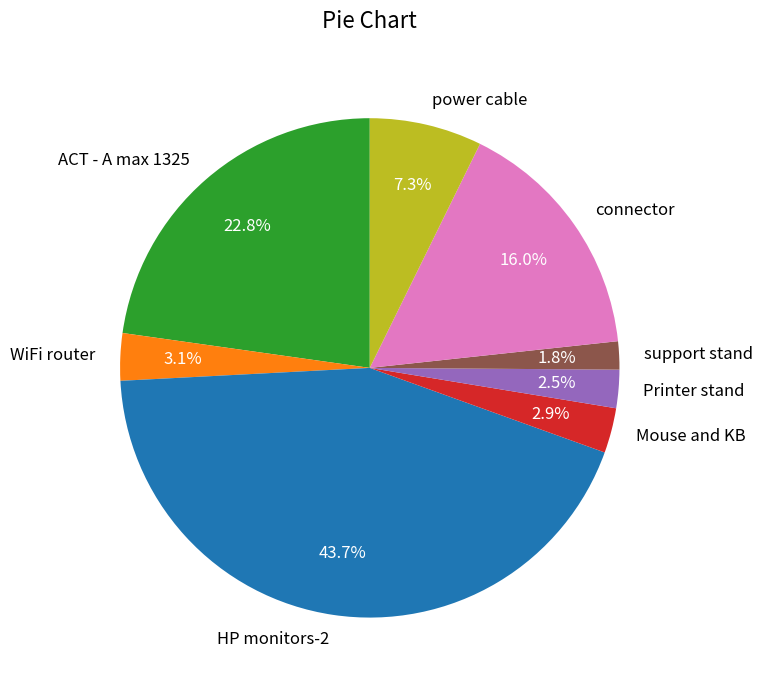

What is the largest slice in the pie chart?

HP monitors-2